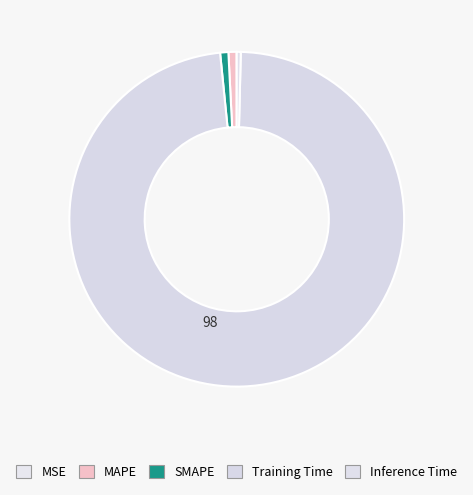

Which category has the biggest portion of the pie?

Training Time